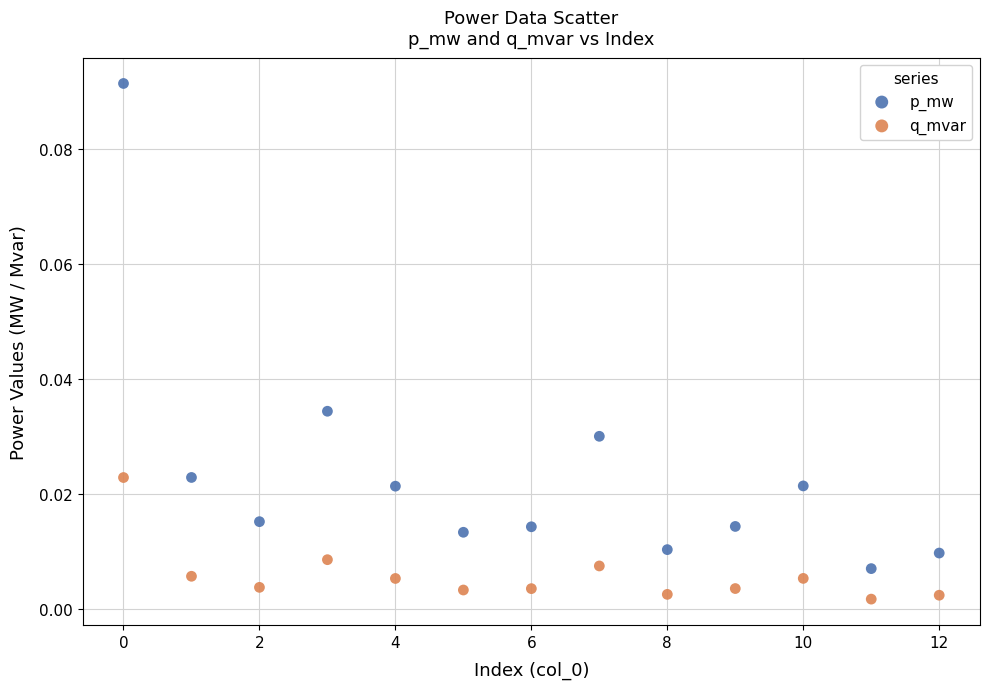

Which series contains the lowest Y value?

q_mvar